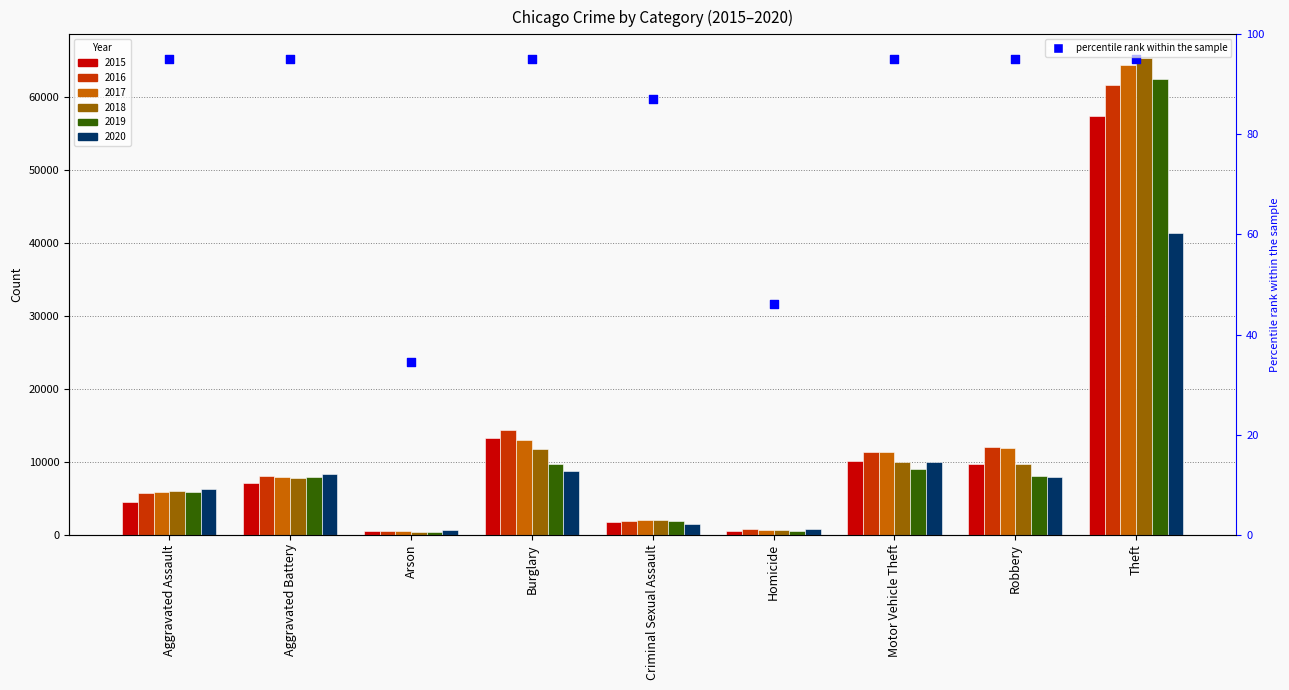

Approximately how many times larger is the value at Robbery compared to Motor Vehicle Theft?

1.0